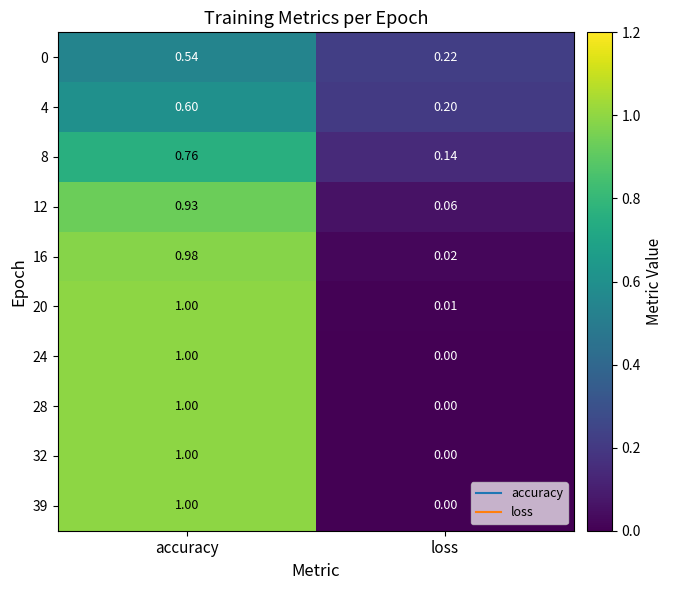

Is the value of 28 at accuracy greater than the value of 0 at accuracy?

Yes